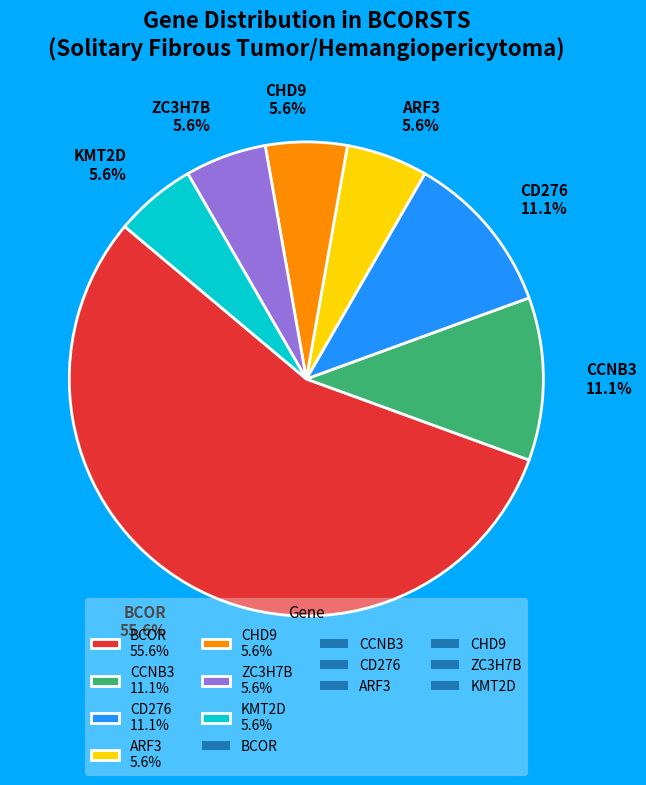

True or false: ZC3H7B accounts for 6% of the total.

True